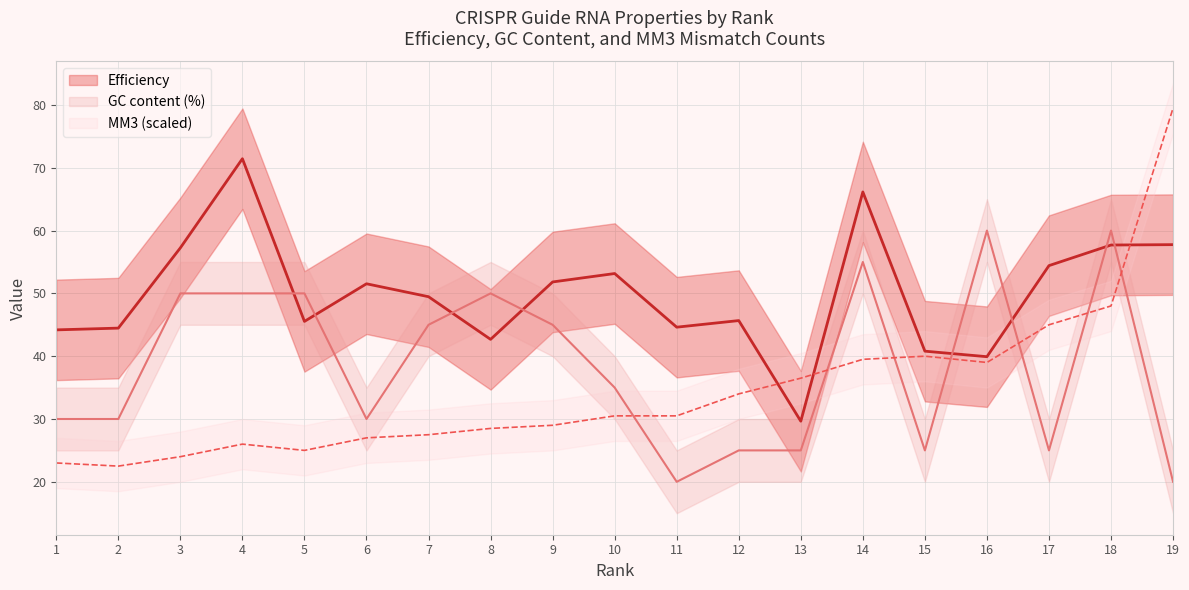

Count the GC content (%) values in the range 25 to 50.

14